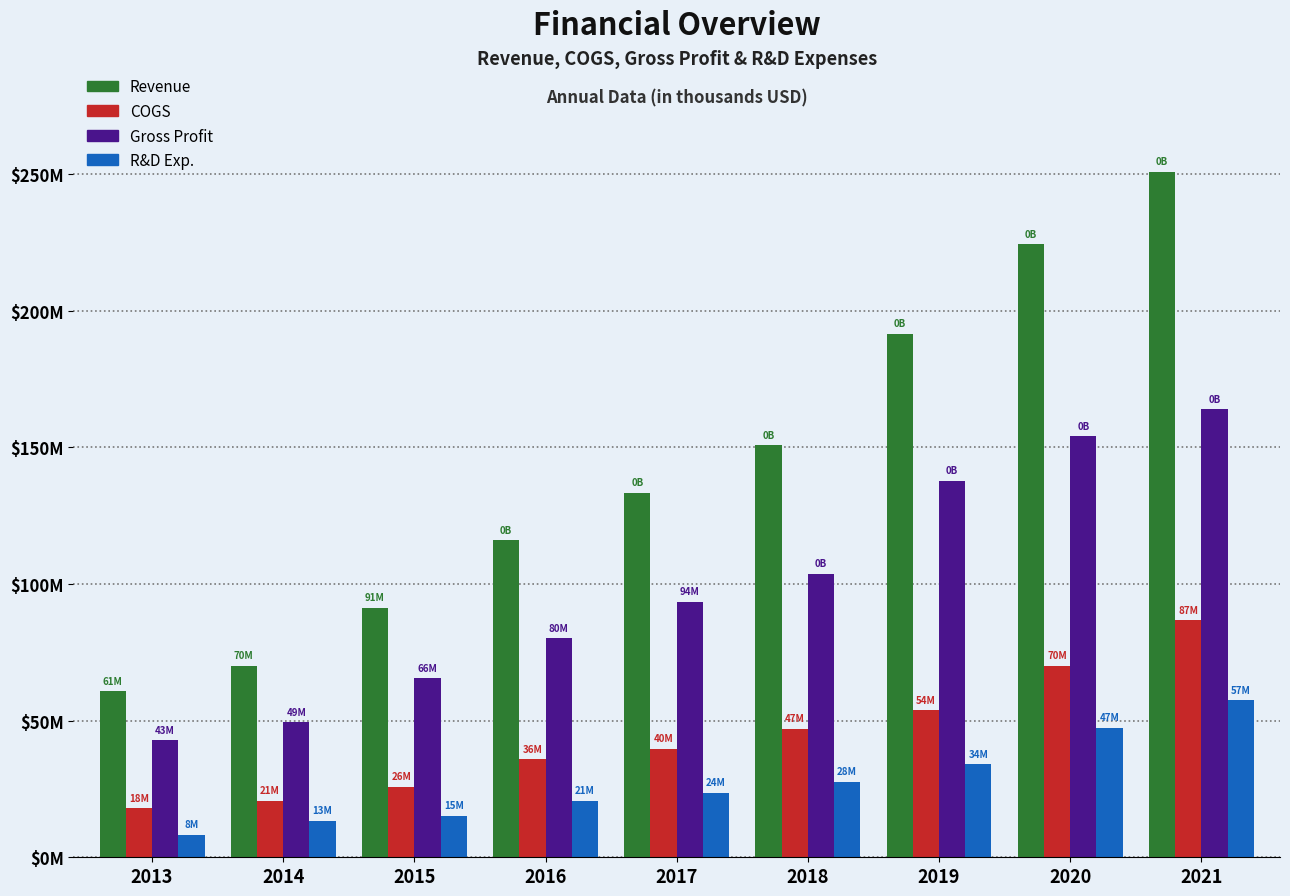

What are all the series names shown in the legend?

Revenue, COGS, Gross Profit, R&D Exp.